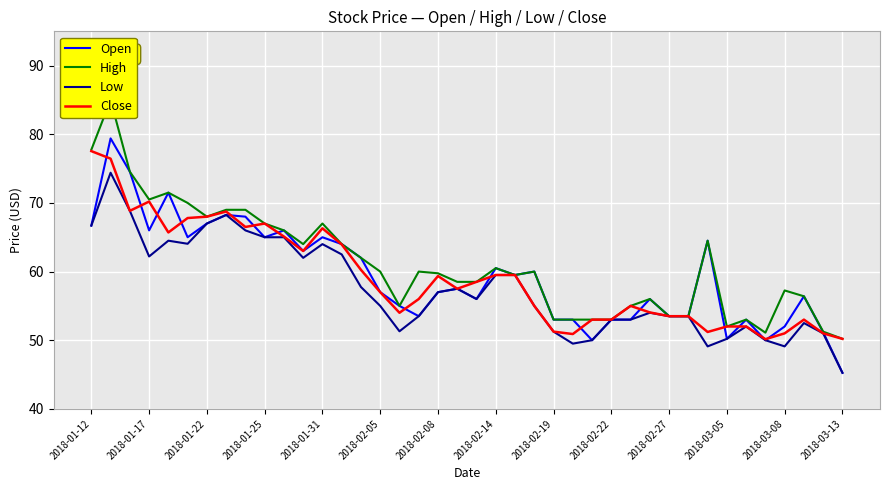

Reading left to right, transcribe all the data shown in this chart.

Open: 66.7	79.4	74.5	66.0	71.5	65.0	67.0	68.2	68.0	65.0	66.0	63.0	65.0	64.0	62.0	57.0	55.0	53.5	57.0	57.5	56.0	60.5	59.5	60.0	53.0	53.0	50.0	53.0	53.0	56.0	53.5	53.5	64.5	50.2	53.0	50.0	52.0	56.4	51.1	45.2
High: 77.8	85.0	74.5	70.5	71.5	70.0	68.0	69.0	69.0	67.0	66.0	64.0	67.0	64.0	62.0	60.0	55.0	60.0	59.8	58.5	58.5	60.5	59.5	60.0	53.0	53.0	53.0	53.0	55.0	56.0	53.5	53.5	64.5	52.0	53.0	51.1	57.2	56.4	51.2	50.2
Low: 66.7	74.4	68.8	62.2	64.5	64.0	67.0	68.2	66.0	65.0	65.0	62.0	64.0	62.5	57.8	55.0	51.3	53.5	57.0	57.5	56.0	59.5	59.5	55.0	51.2	49.5	50.0	53.0	53.0	54.0	53.5	53.5	49.1	50.2	52.0	50.0	49.1	52.5	51.0	45.2
Close: 77.5	76.5	68.8	70.2	65.7	67.8	68.0	68.8	66.5	67.0	65.1	63.0	66.3	64.0	60.2	57.0	54.0	56.0	59.4	57.5	58.5	59.5	59.5	55.0	51.2	50.9	53.0	53.0	55.0	54.0	53.5	53.5	51.2	52.0	52.0	50.1	51.0	53.0	51.0	50.2